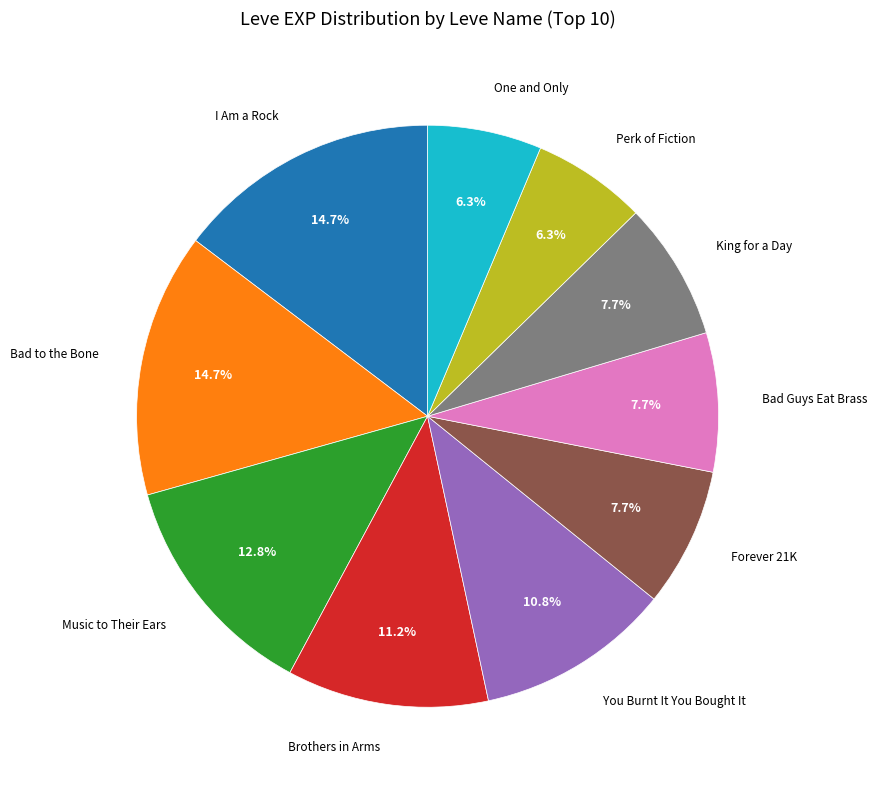

Is there a majority slice in this chart?

No